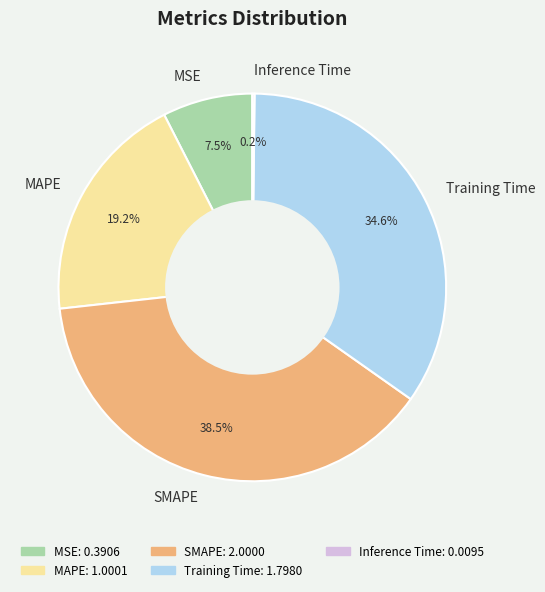

Between SMAPE and Training Time, which is larger?

SMAPE